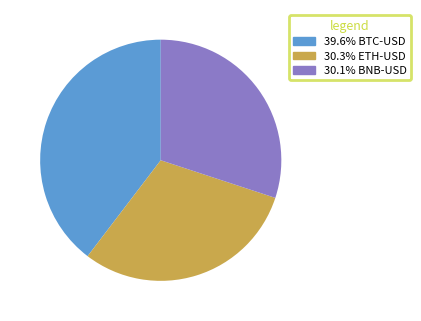

Is there a majority slice in this chart?

No